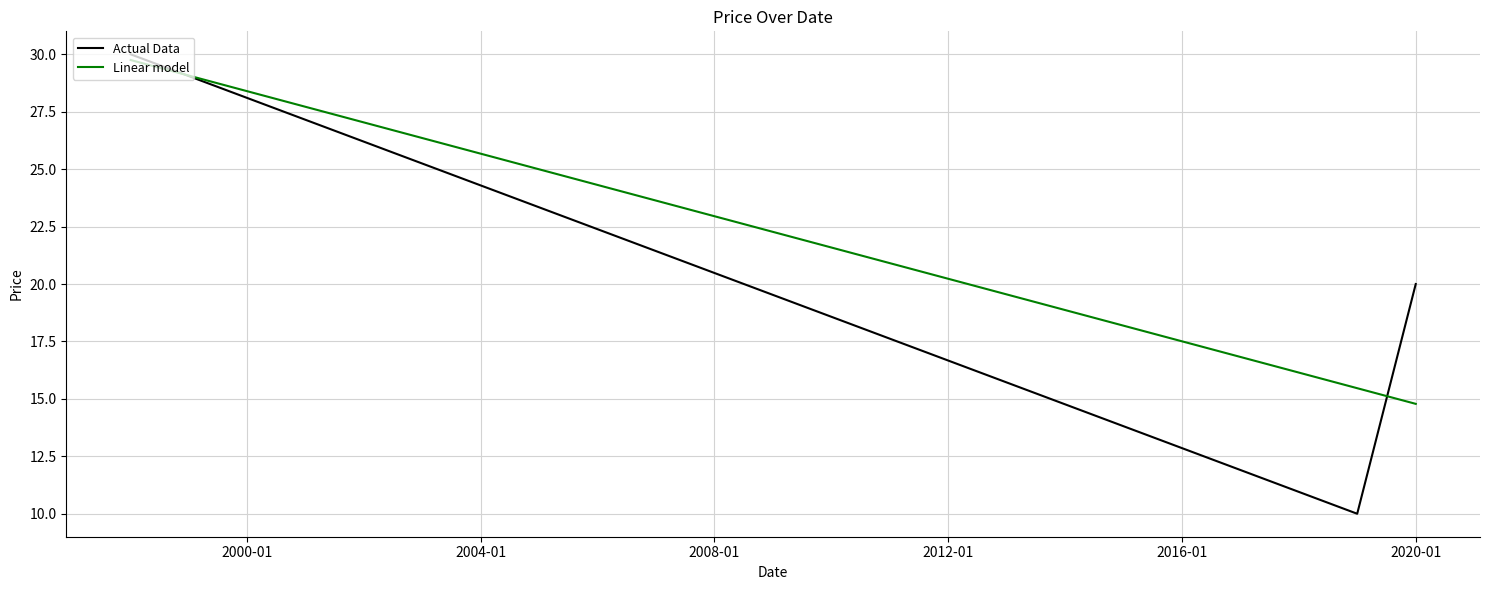

Which series has the widest spread of values?

Actual Data